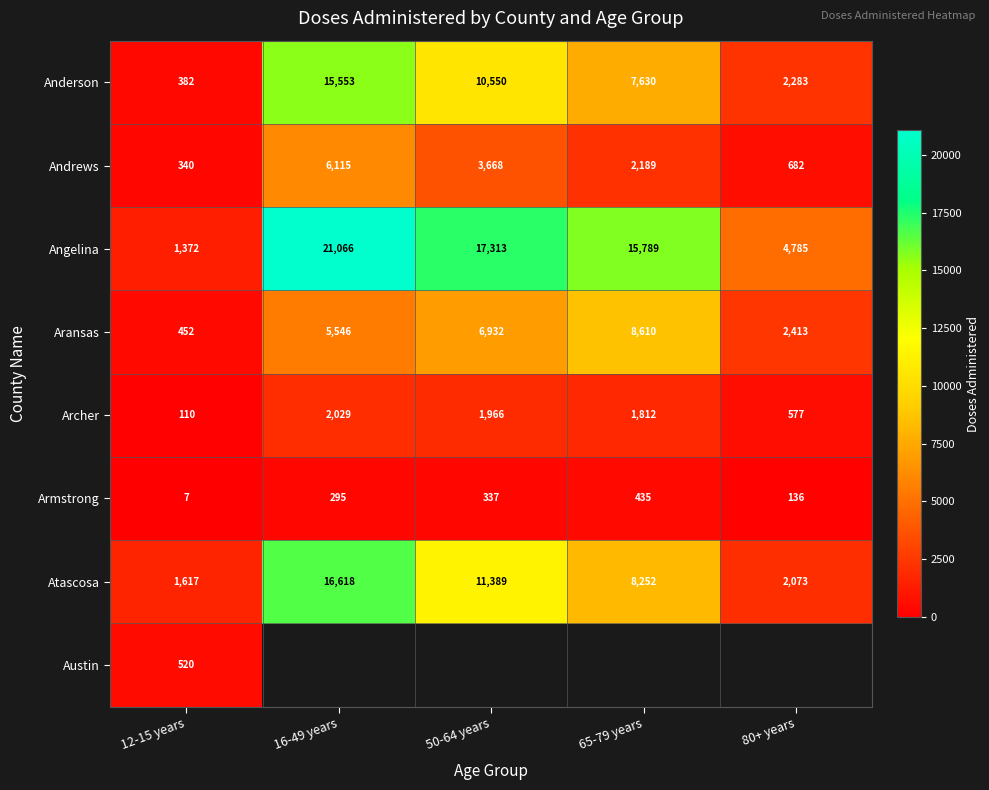

The Atascosa series shows 947.8 at 12-15 years. True or false?

False